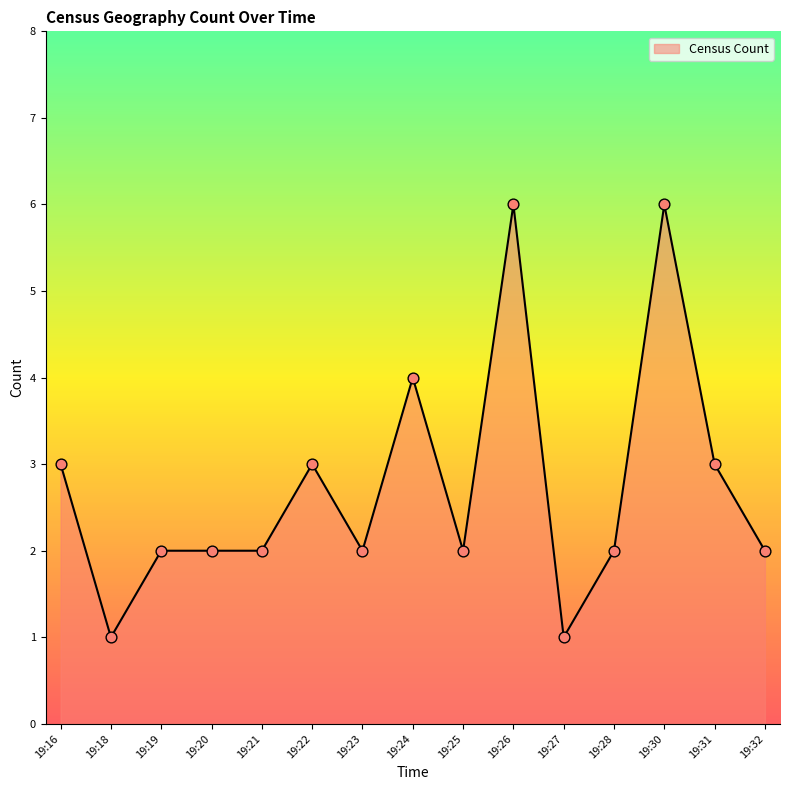

What is the ratio of the value at 19:28 to the value at 19:21?

1.0